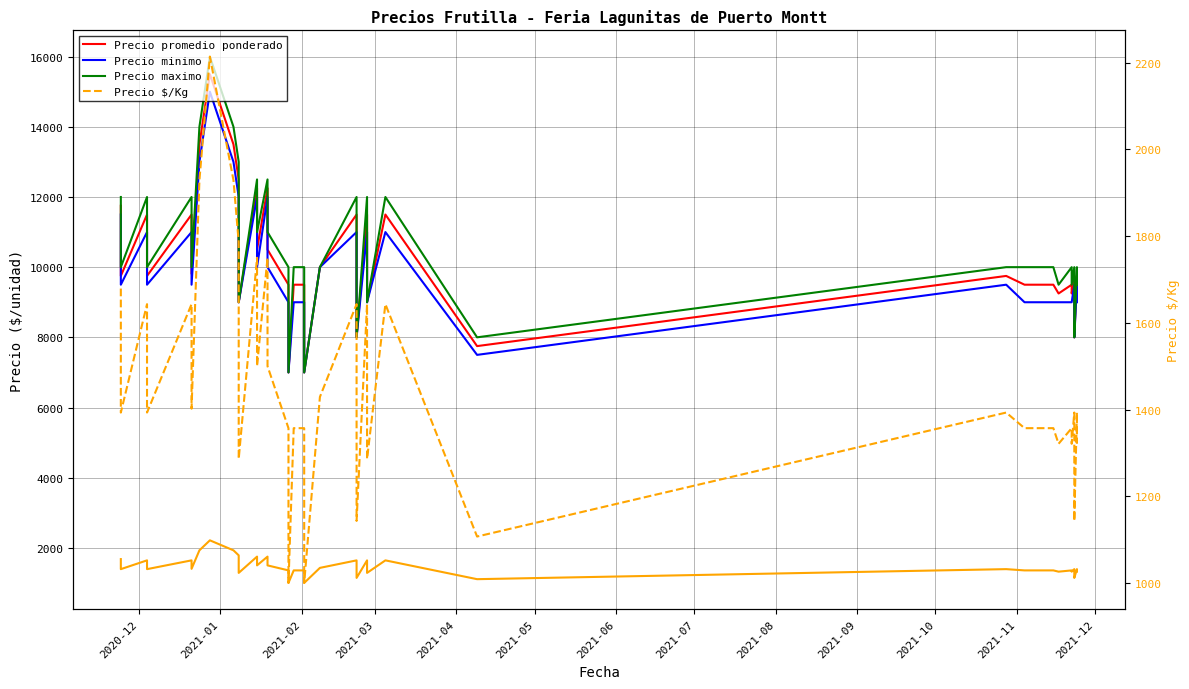

What is the label of the 37th point from the right?

2021-03